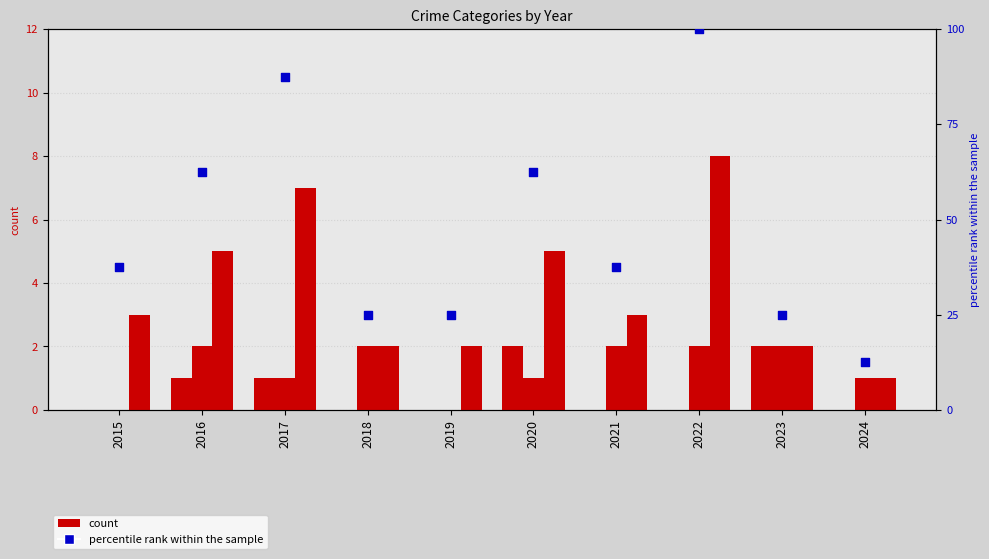

Which series contains the lowest Y value?

Aggravated Assault